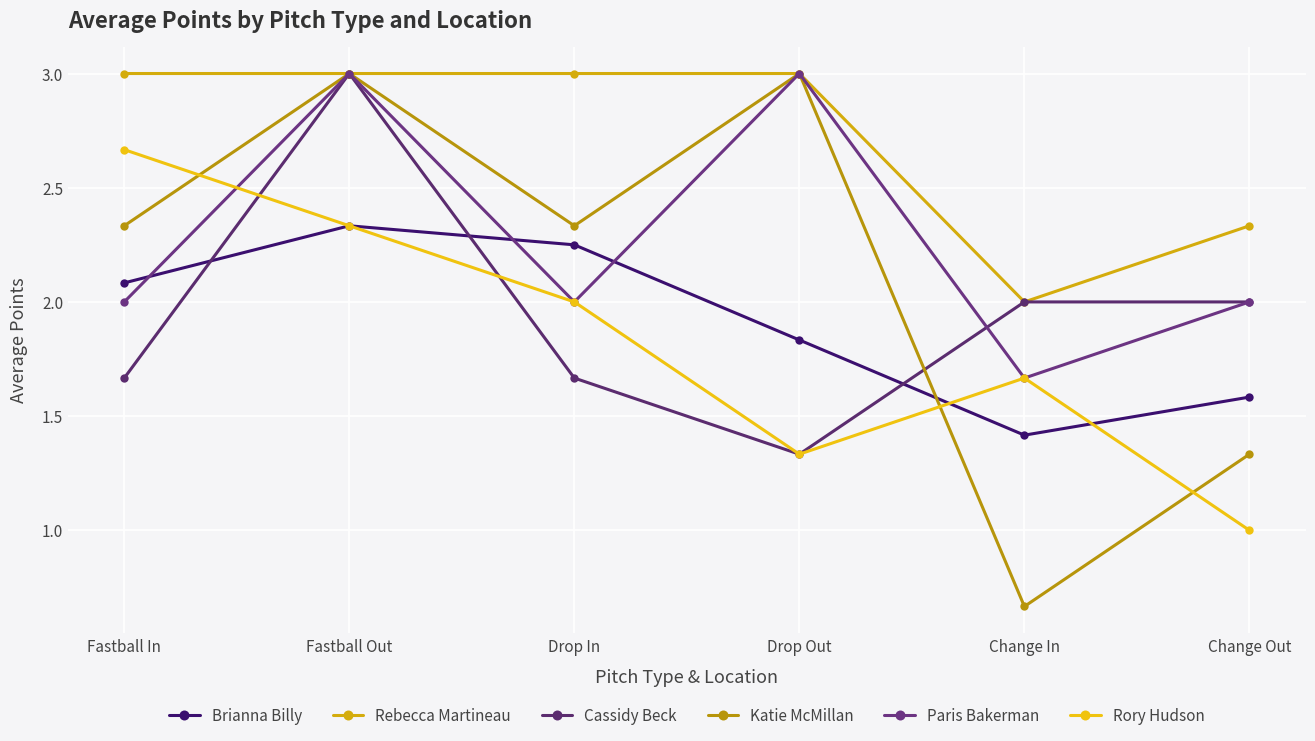

Where is Cassidy Beck nearest to the value 2?

Change In